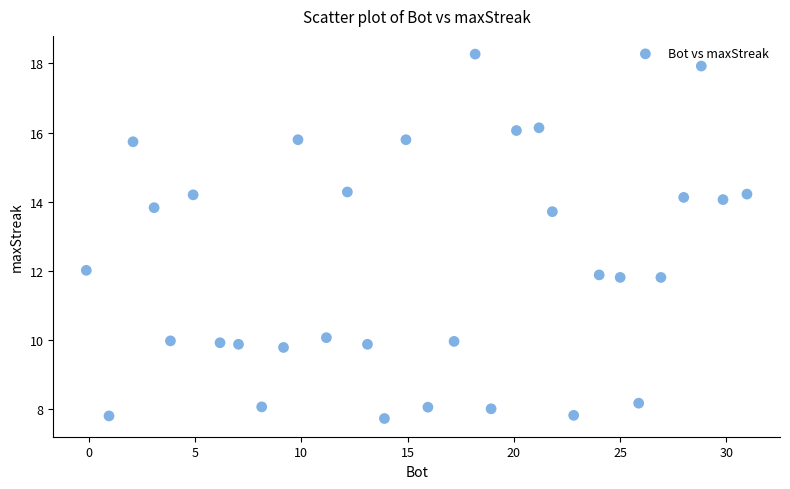

What is the range of X values (max minus min)?

31.1